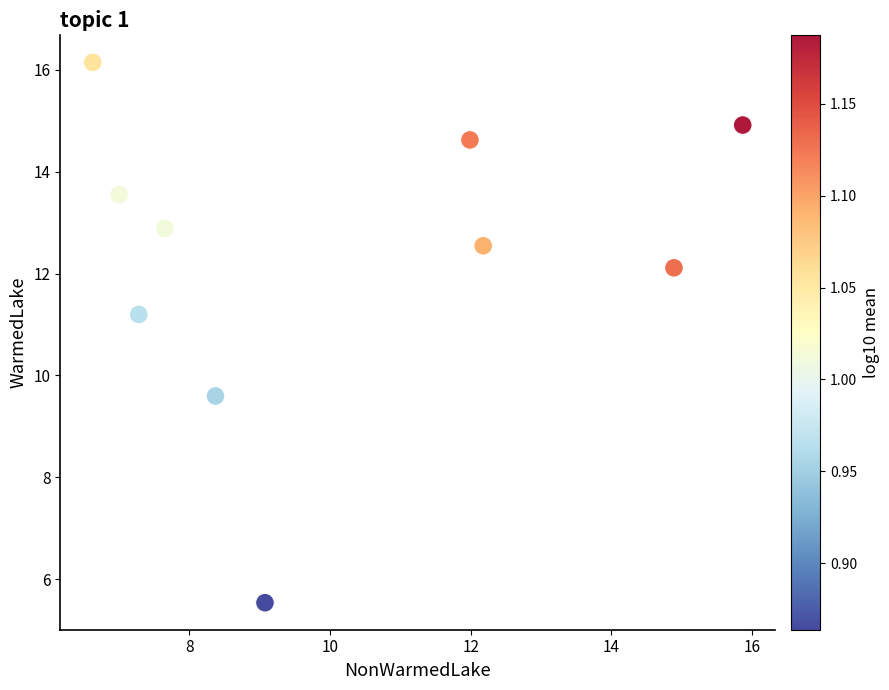

What Y value in the scatter plot is closest to 10?

9.6